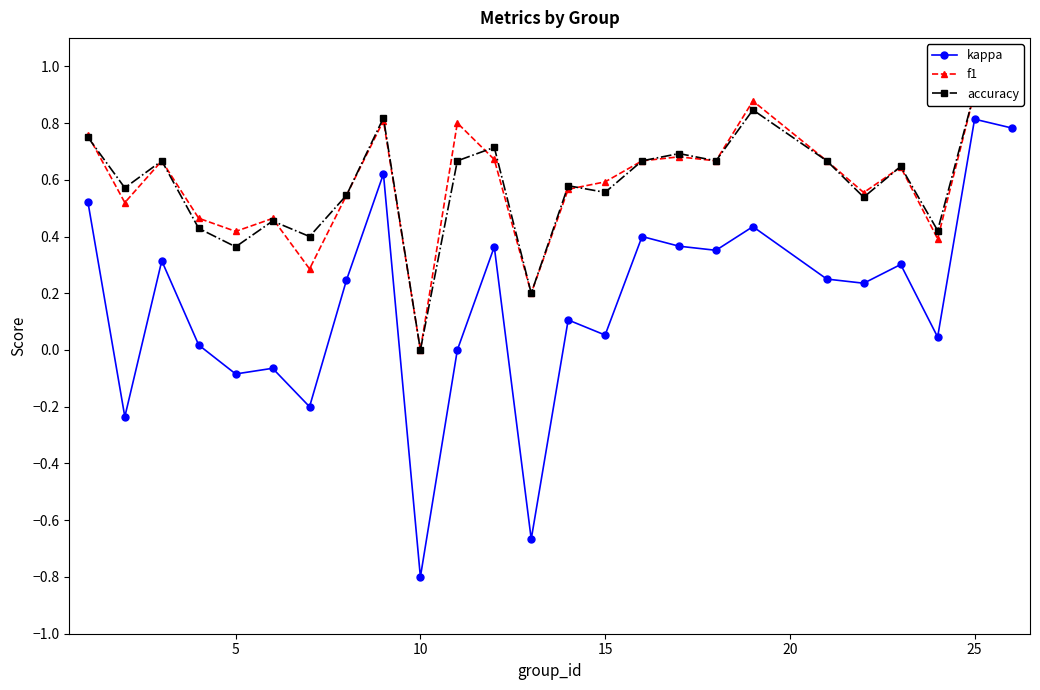

What is the highest value of the kappa series?

0.8